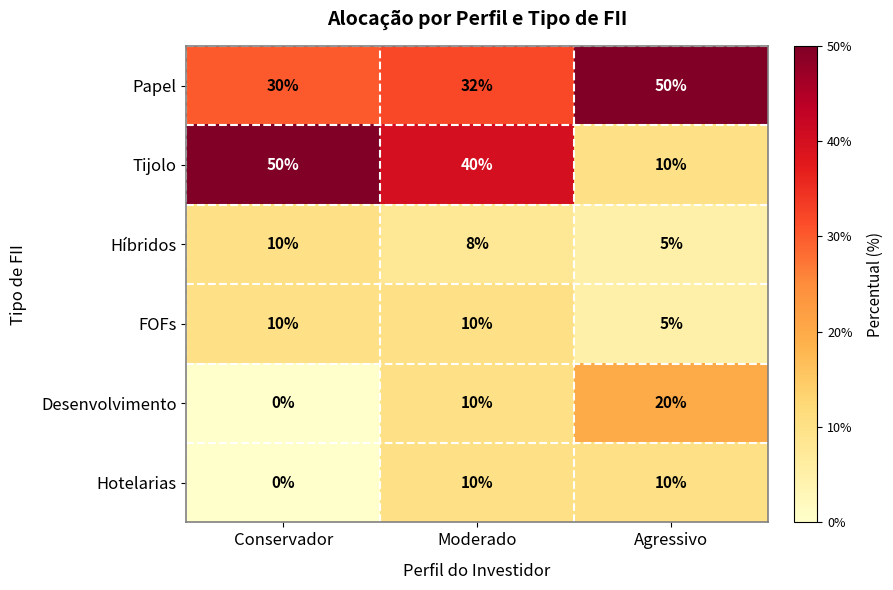

What is the difference between the second highest and minimum values in the Hotelarias series?

10